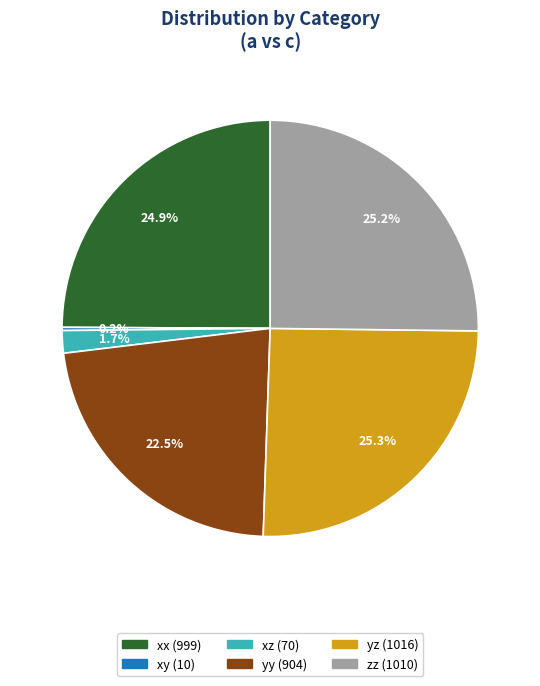

What is the ratio of the value at yy to the value at xx?

0.9